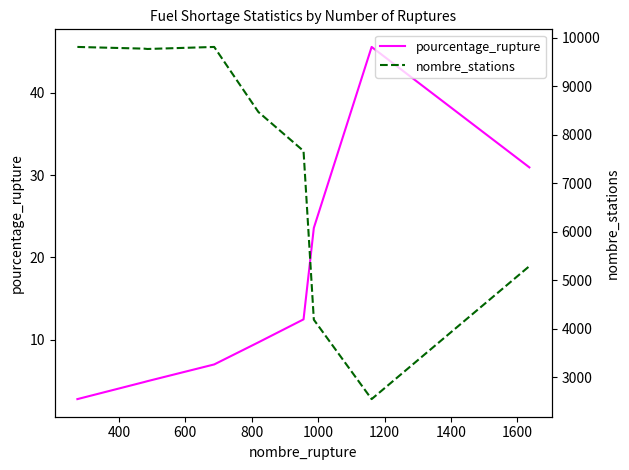

True or false: pourcentage_rupture and nombre_stations cross at least once.

False